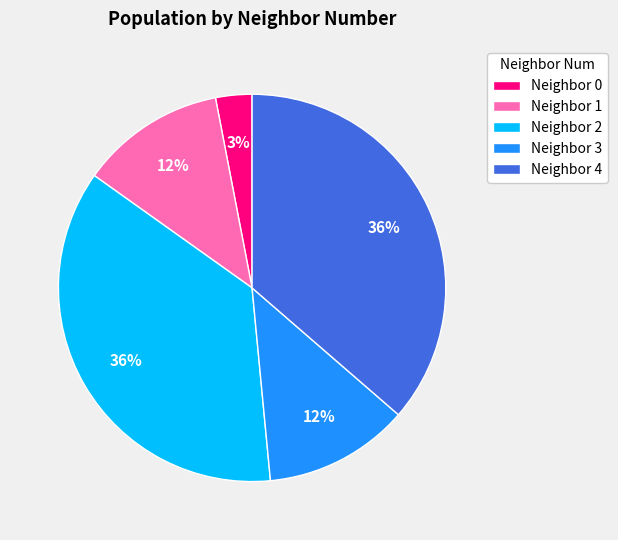

How many segments does this pie chart have?

5